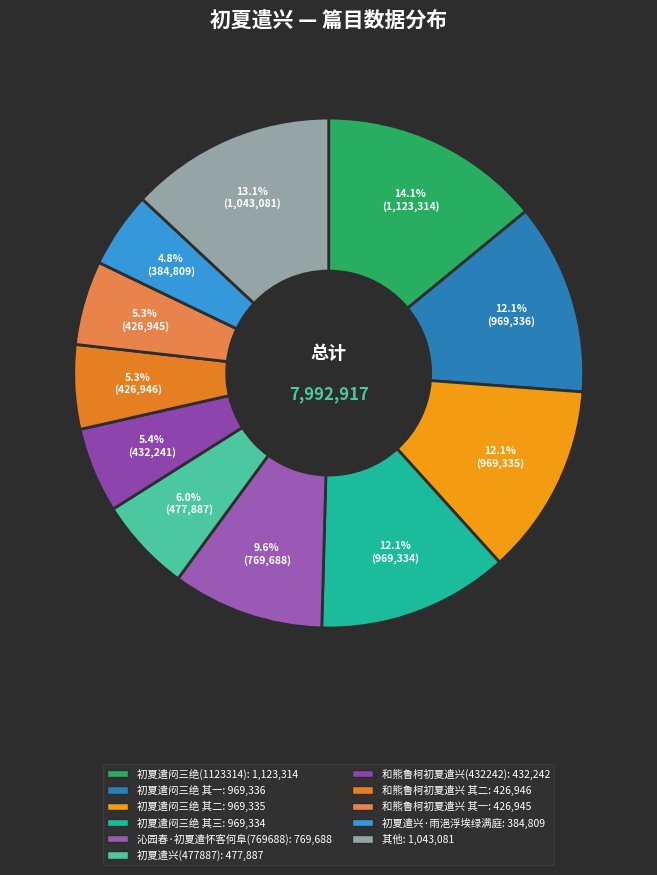

To the nearest percent, what is the average slice percentage?

9%